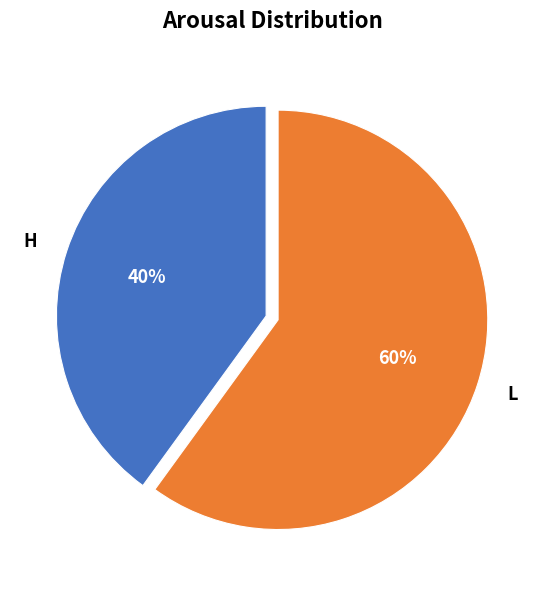

Is it true that L is 60% of the pie?

True